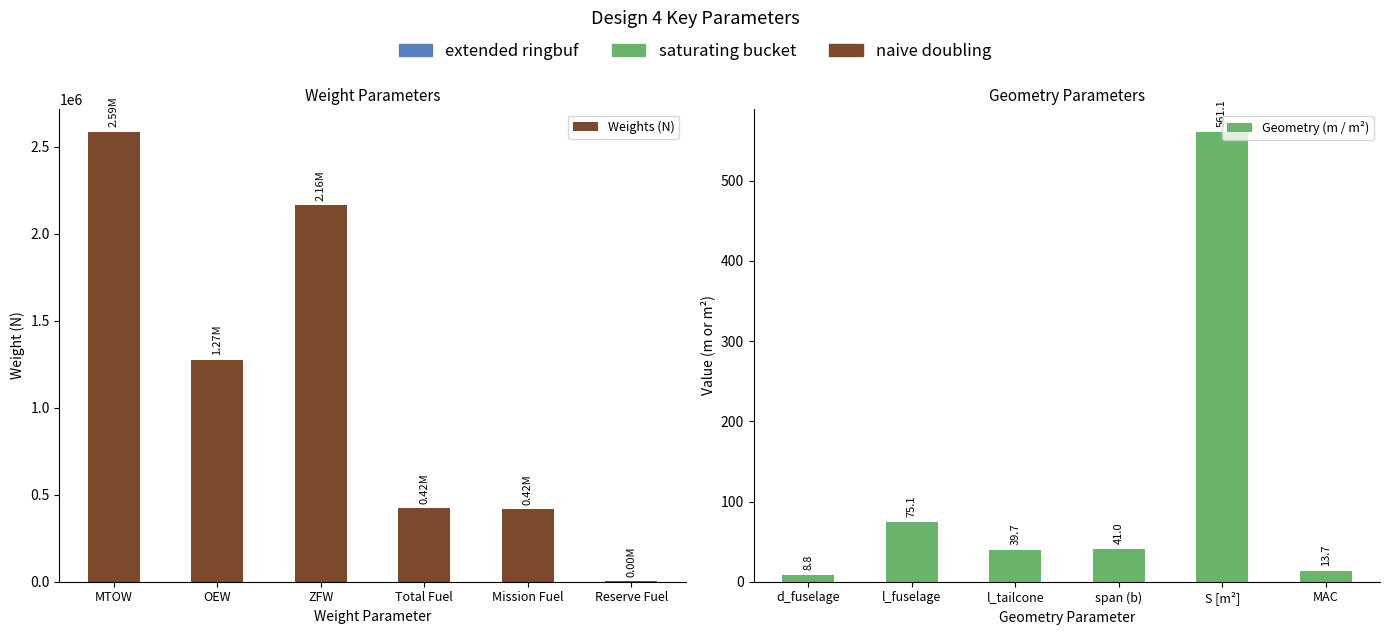

What is the total value across all series at Reserve Fuel?

4071.8